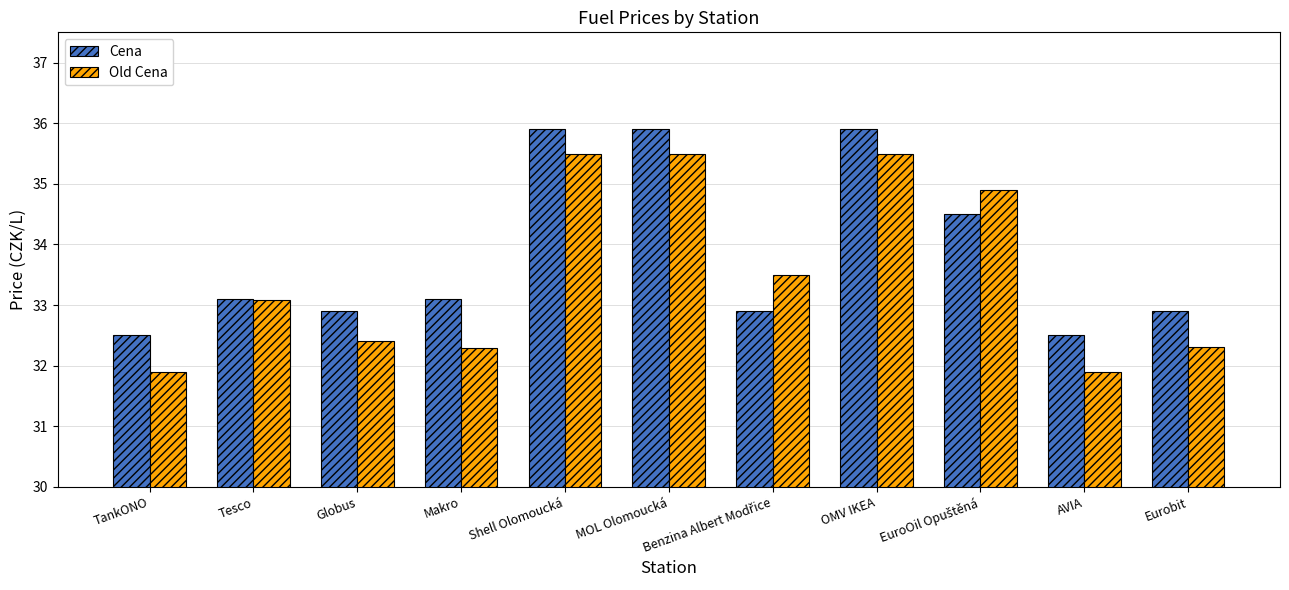

Reading left to right, what are all the values shown in this chart?

Cena: 32.5	33.1	32.9	33.1	35.9	35.9	32.9	35.9	34.5	32.5	32.9
Old Cena: 31.9	33.1	32.4	32.3	35.5	35.5	33.5	35.5	34.9	31.9	32.3